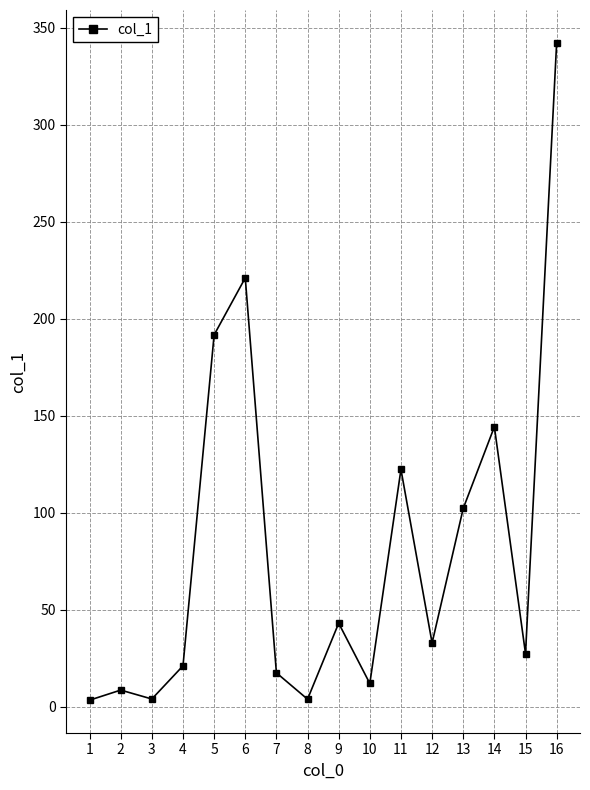

At which label is the value closest to 172?

5